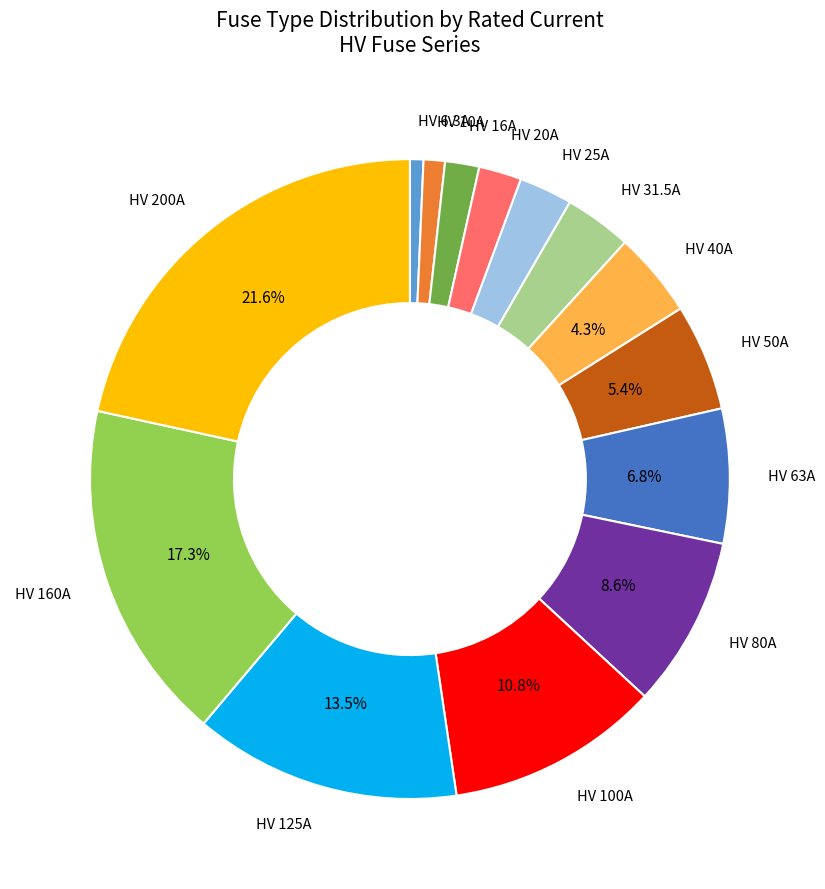

Is there a majority slice in this chart?

No